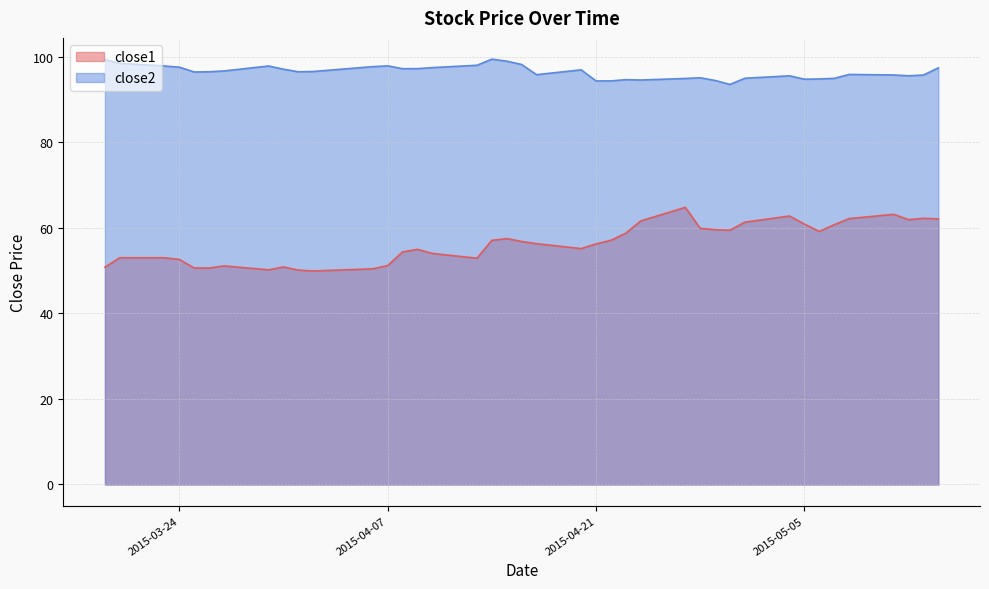

What is the average value of the close2 series?

96.5